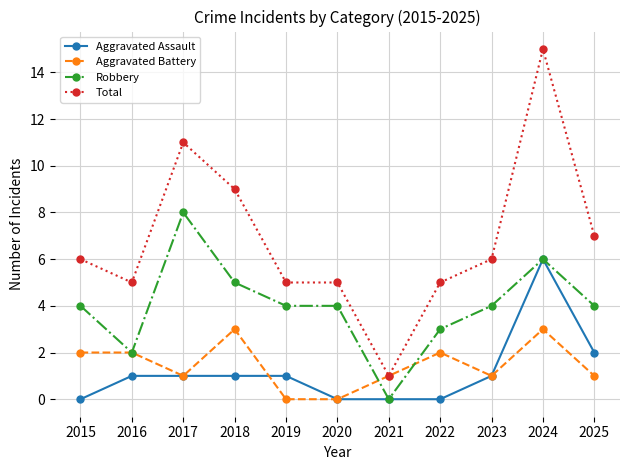

True or false: Aggravated Assault and Total cross at least once.

False